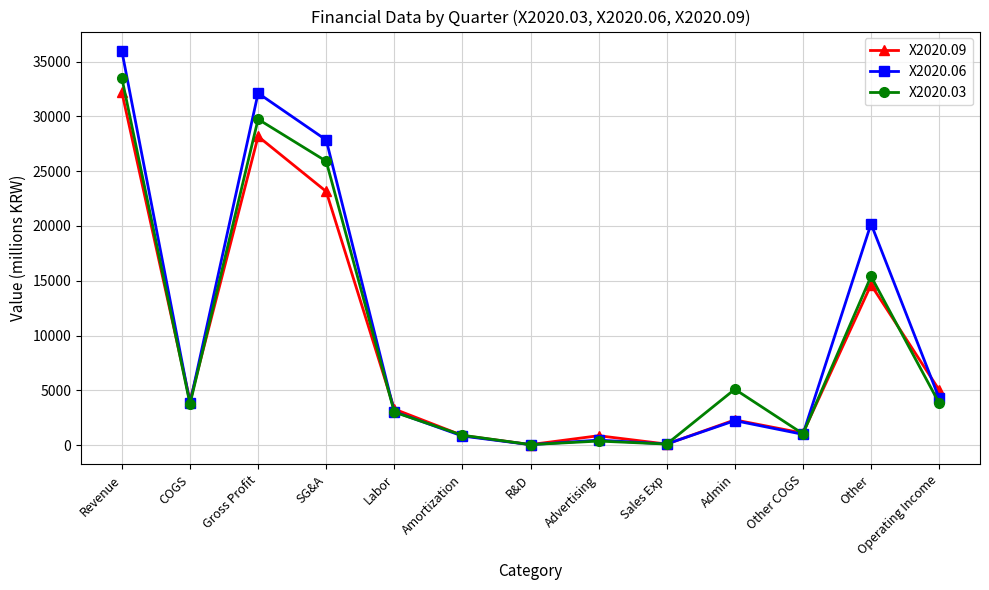

Is it true that X2020.03 equals 361 at Advertising?

True